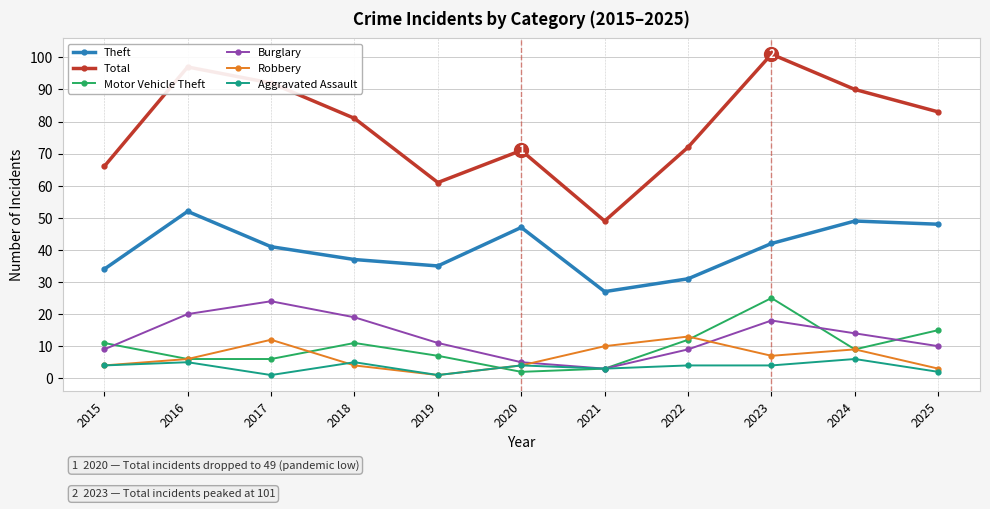

Is it true that Total equals 44 at 2017?

False